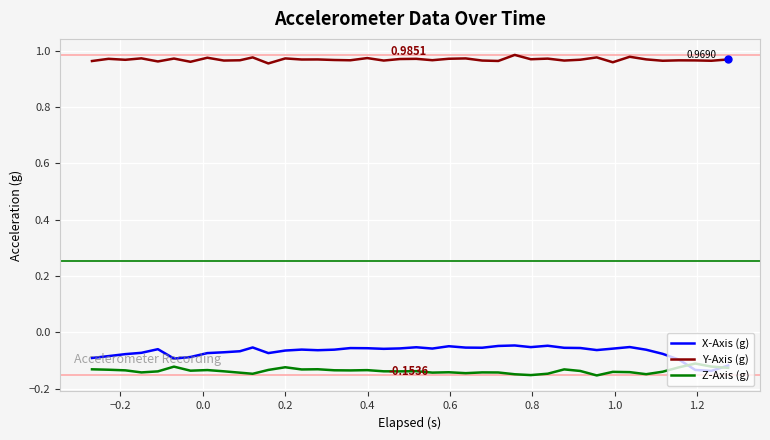

True or false: Z-Axis (g) and X-Axis (g) cross at least once.

True